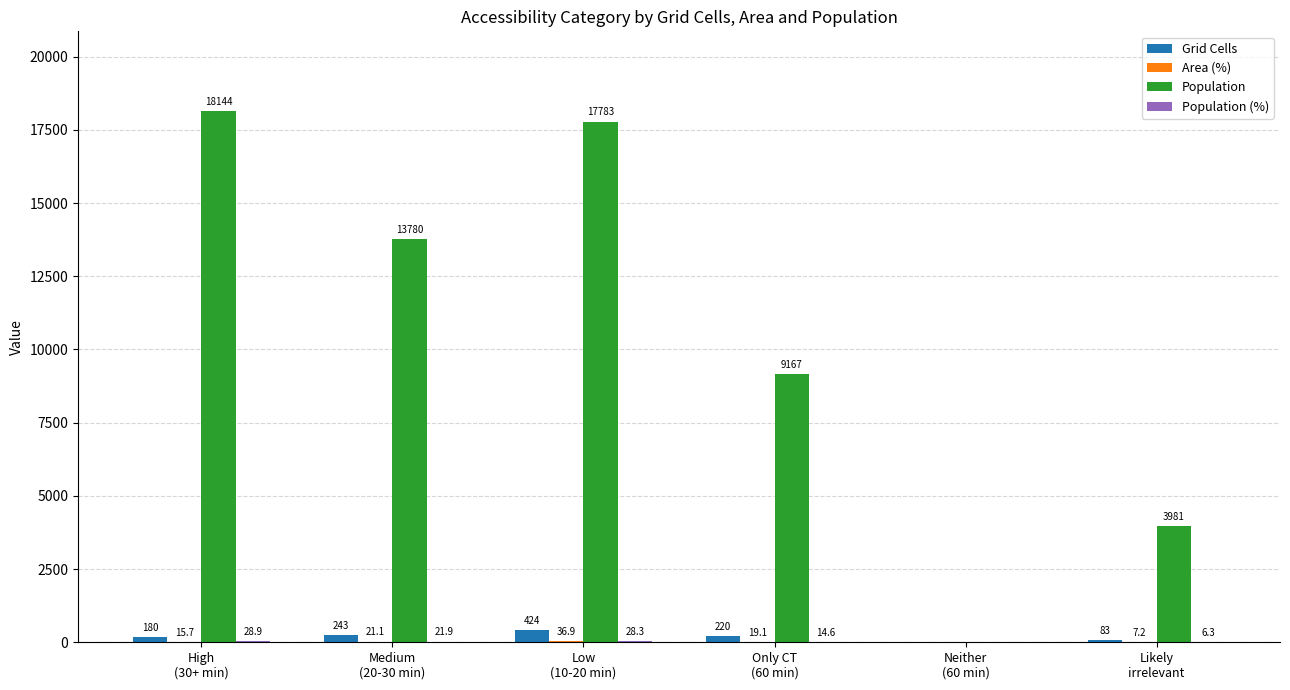

Which series has the largest total across all categories?

Population